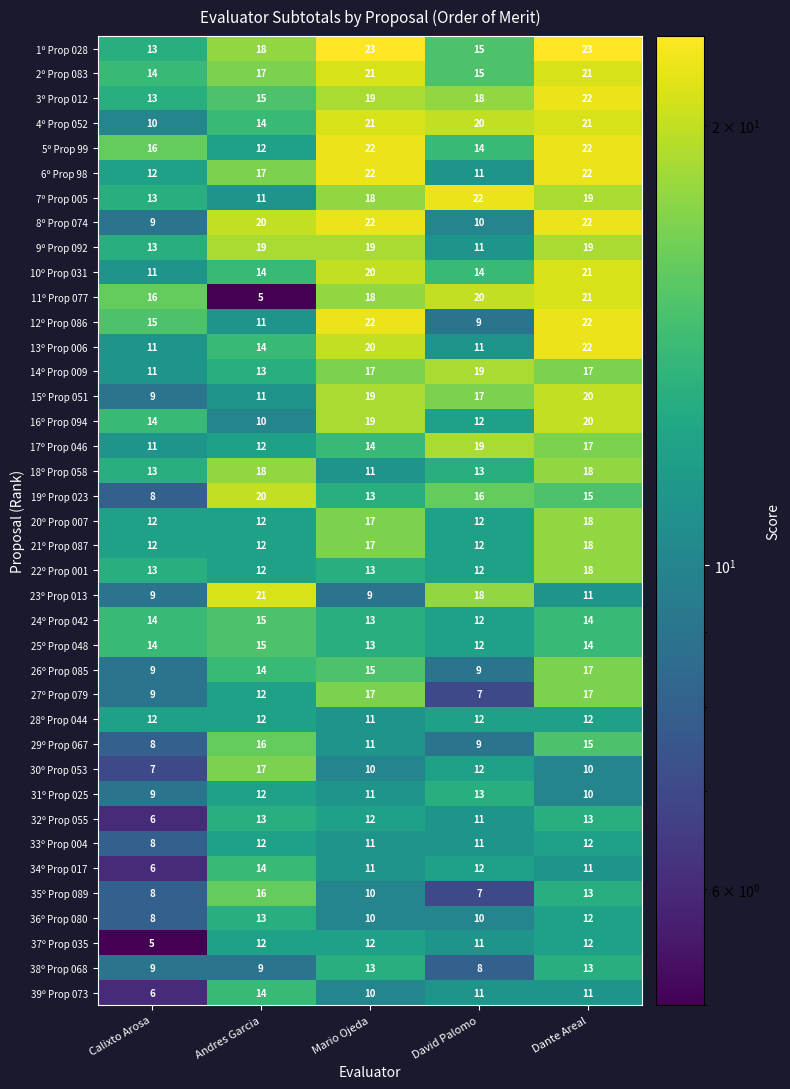

What is the maximum value shown in the chart?

23